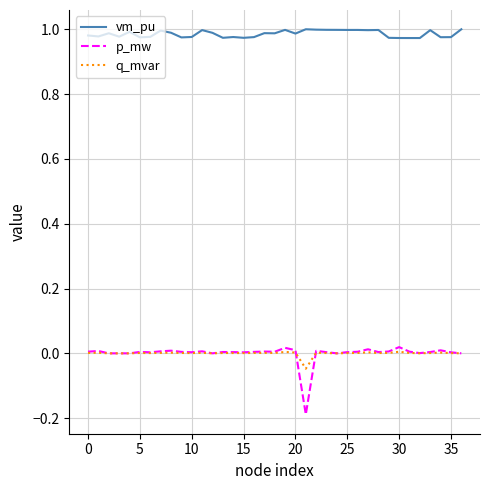

True or false: vm_pu and q_mvar intersect in this chart.

False